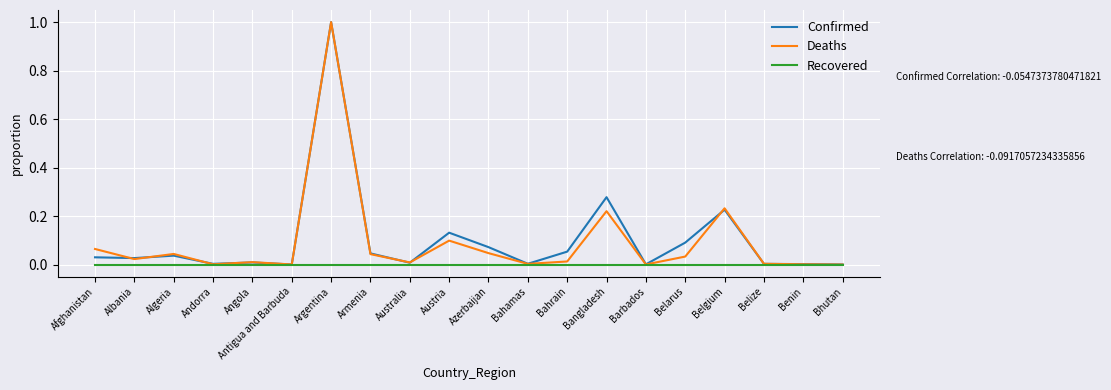

At which category is the sum across all series the highest?

Argentina